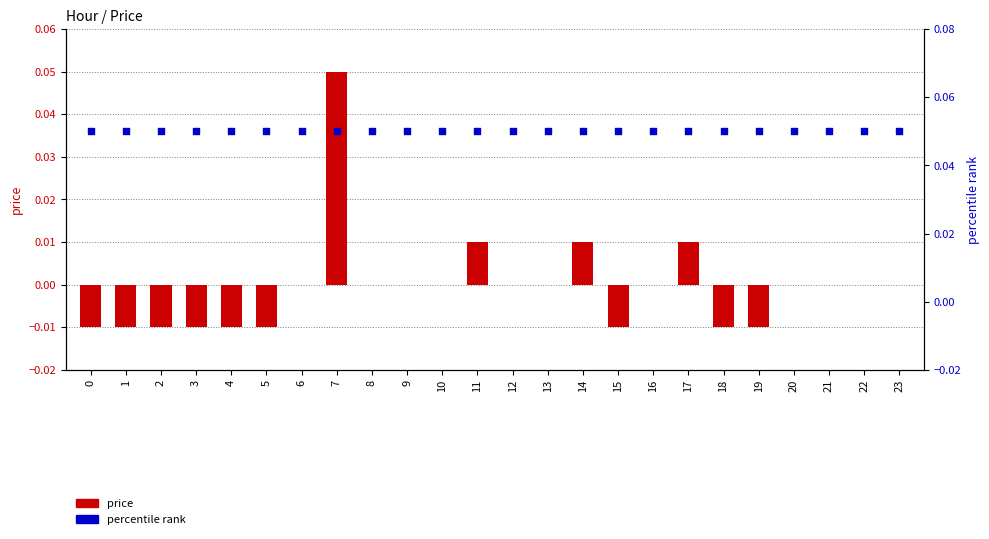

At which category is the sum across all series the highest?

7